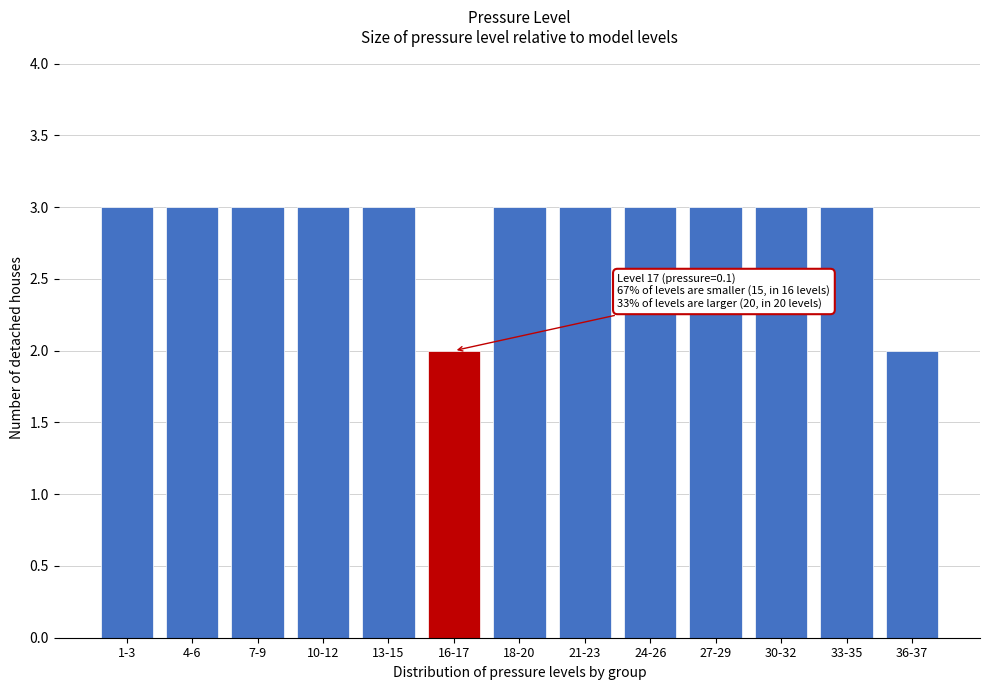

Reading left to right, extract all data points from this chart.

3	3	3	3	3	2	3	3	3	3	3	3	2